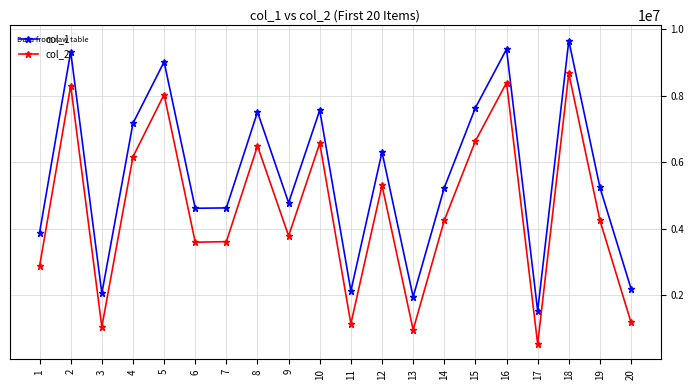

Does the chart display data point markers on the line(s)?

Yes